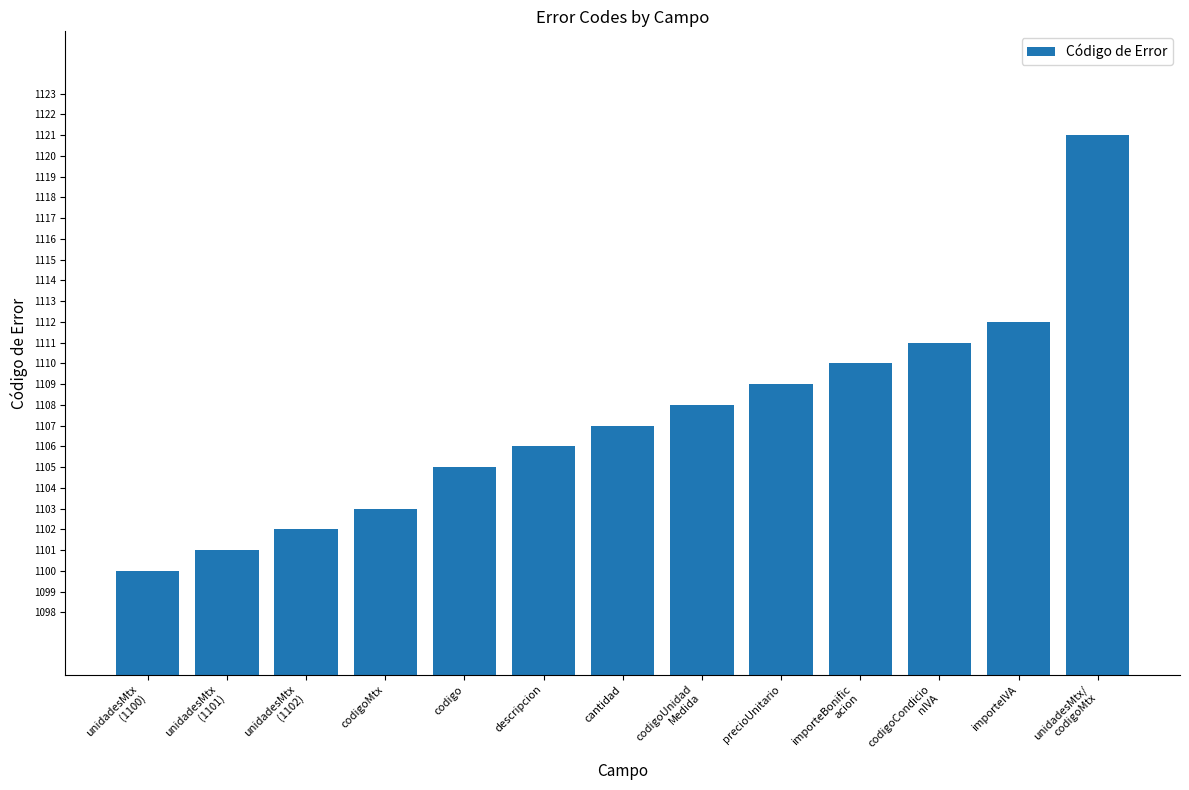

List the labels in order of value, smallest first.

unidadesMtx
(1100), unidadesMtx
(1101), unidadesMtx
(1102), codigoMtx, codigo, descripcion, cantidad, codigoUnidad
Medida, precioUnitario, importeBonific
acion, codigoCondicio
nIVA, importeIVA, unidadesMtx/
codigoMtx